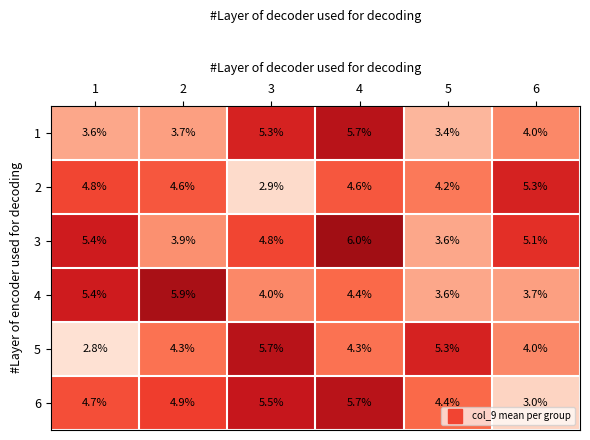

What value does the 2 series have at 2?

4.6